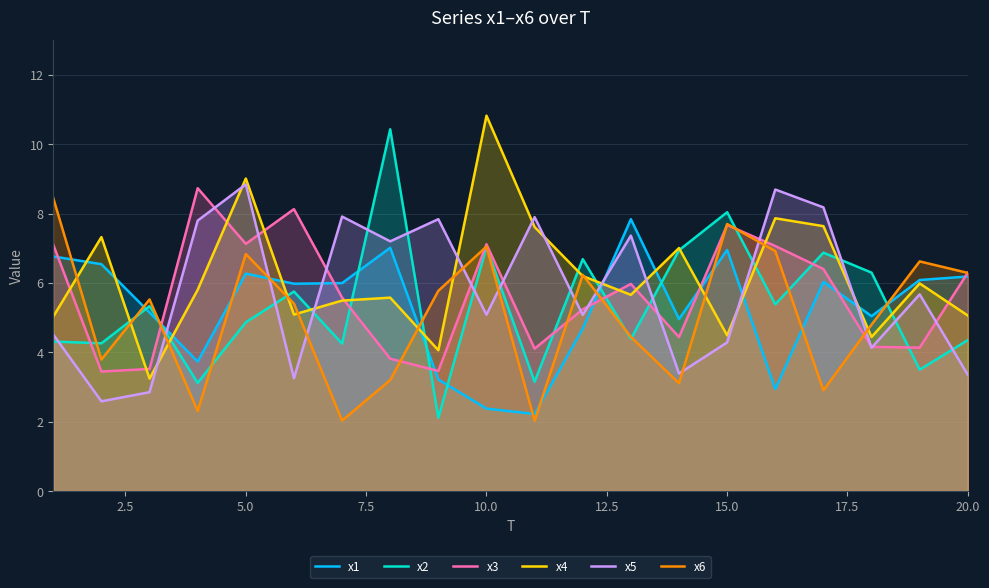

Does the chart display data point markers on the line(s)?

No